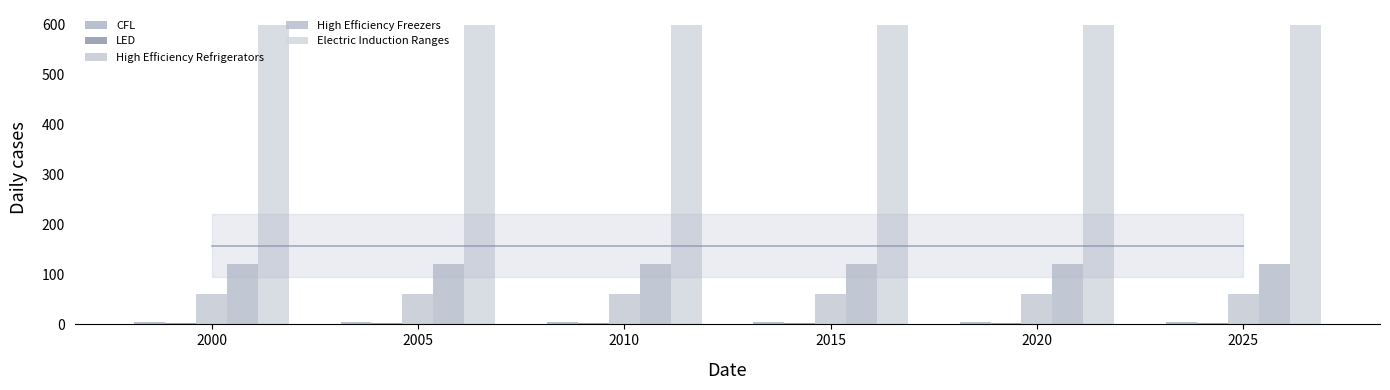

Reading right to left, what are all the values shown in this chart?

CFL: 2025=5.0	2020=5.0	2015=5.0	2010=5.0	2005=5.0	2000=5.0
LED: 2025=2.0	2020=2.0	2015=2.0	2010=2.0	2005=2.0	2000=2.0
High Efficiency Refrigerators: 2025=60.0	2020=60.0	2015=60.0	2010=60.0	2005=60.0	2000=60.0
High Efficiency Freezers: 2025=121.2	2020=121.2	2015=121.2	2010=121.2	2005=121.2	2000=121.2
Electric Induction Ranges: 2025=600.0	2020=600.0	2015=600.0	2010=600.0	2005=600.0	2000=600.0